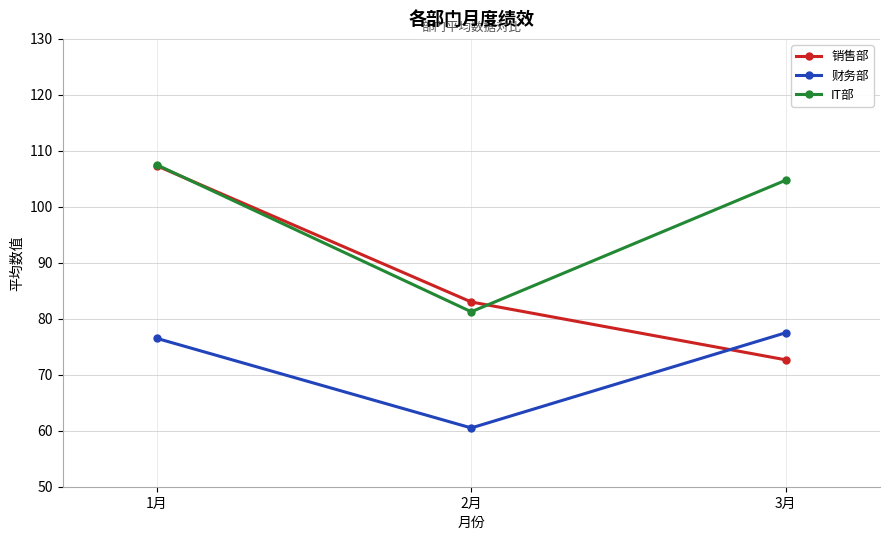

What is the total value across all series at 2月?

224.8